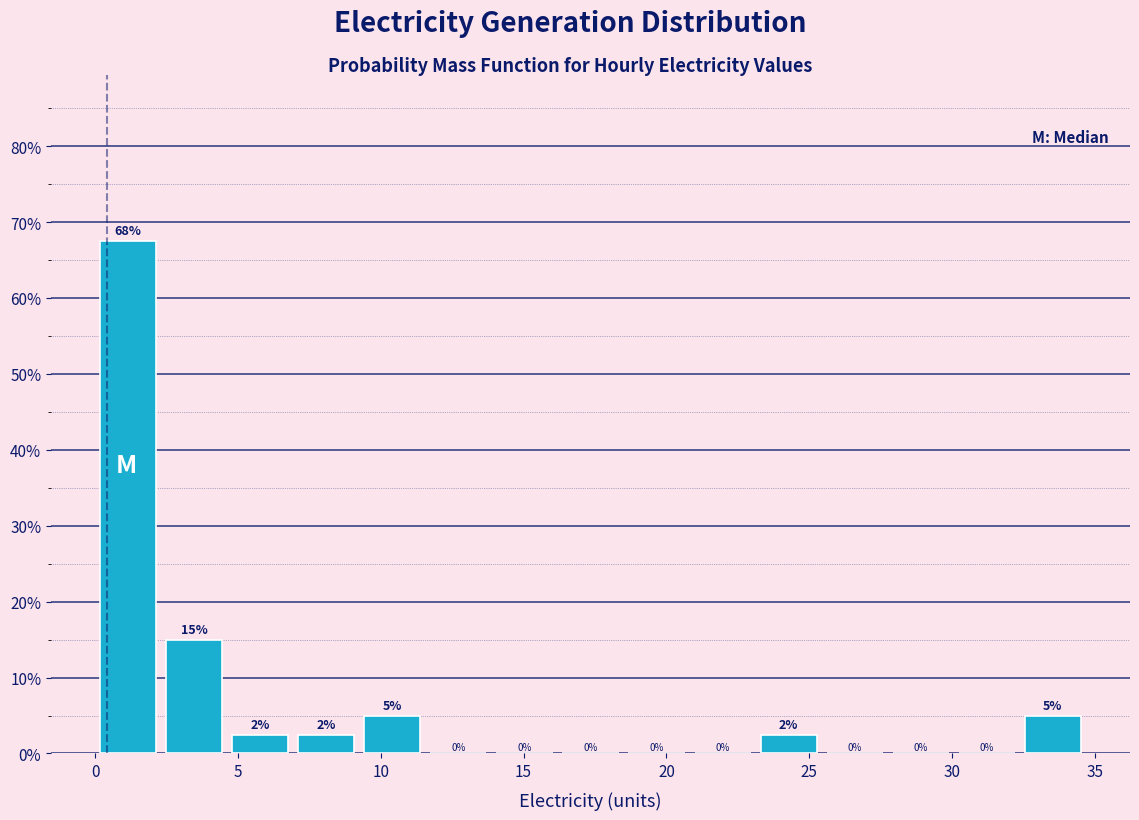

Over which range of the x-axis is the bar tallest?

0.0 to 2.5